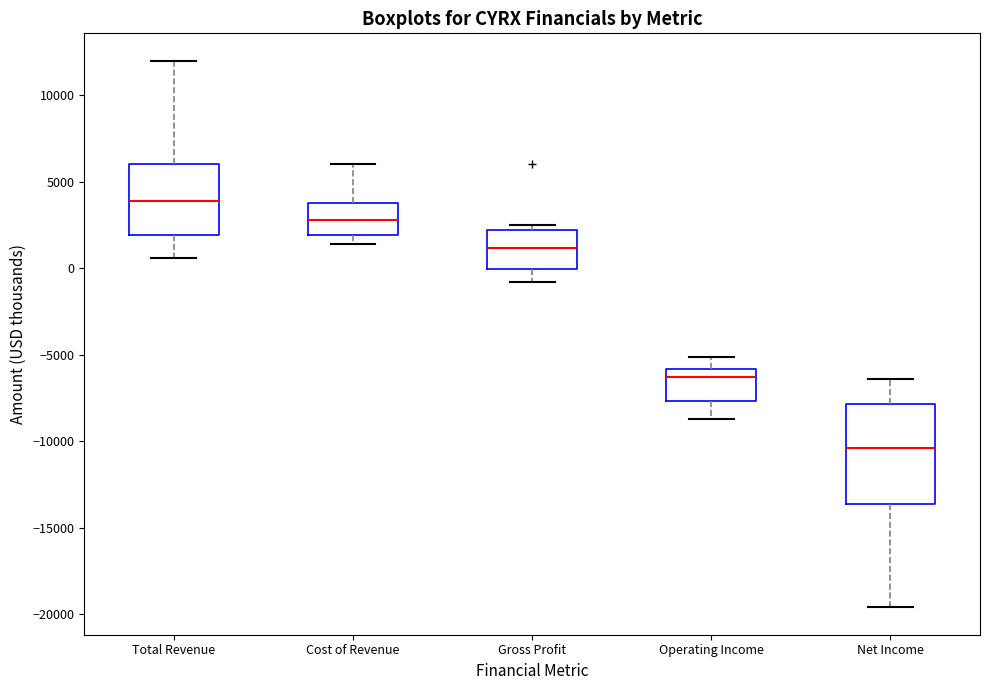

Reading left to right, read every box against the y-axis: the position of its median line, the range the box covers, and the ends of its whiskers. The values are not printed on the chart, so give them approximately, as read against the axis.

Total Revenue: median 4000, box 2000 to 6000, whiskers 500 to 12000
Cost of Revenue: median 3000, box 2000 to 4000, whiskers 1500 to 6000
Gross Profit: median 1000, box 0 to 2000, whiskers -1000 to 2500
Operating Income: median -6500, box -7500 to -6000, whiskers -8500 to -5000
Net Income: median -10500, box -13500 to -8000, whiskers -19500 to -6500